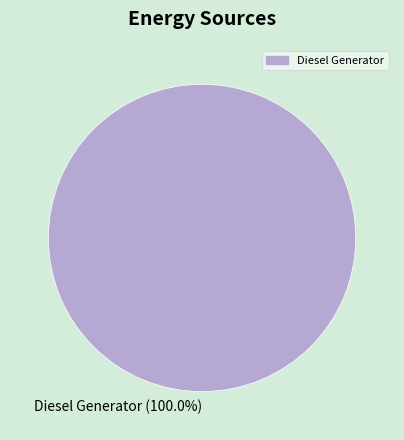

What is the majority slice?

Diesel Generator